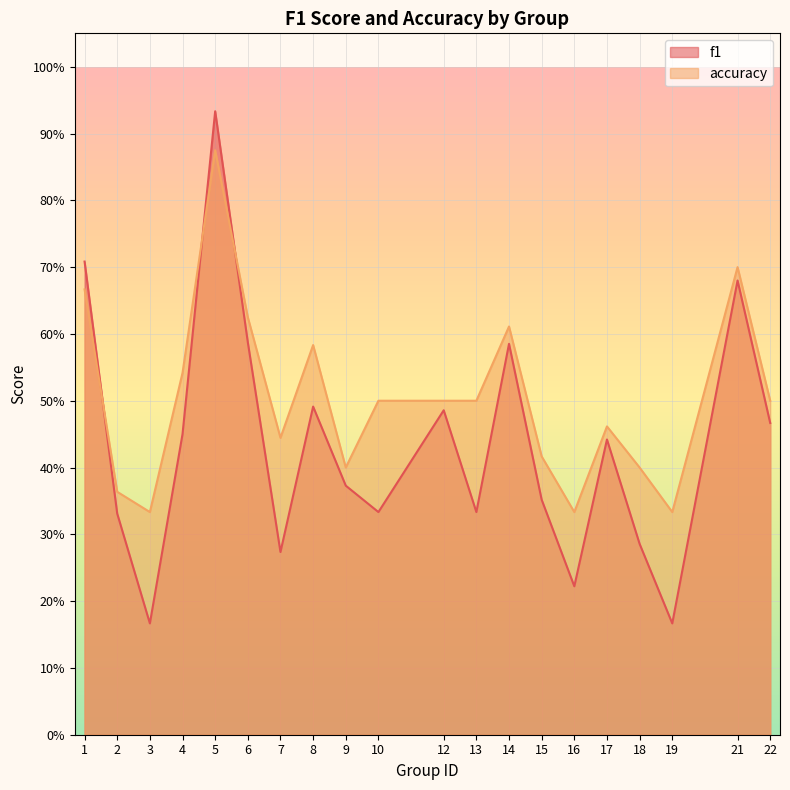

How many intersections are there between f1 and accuracy?

3